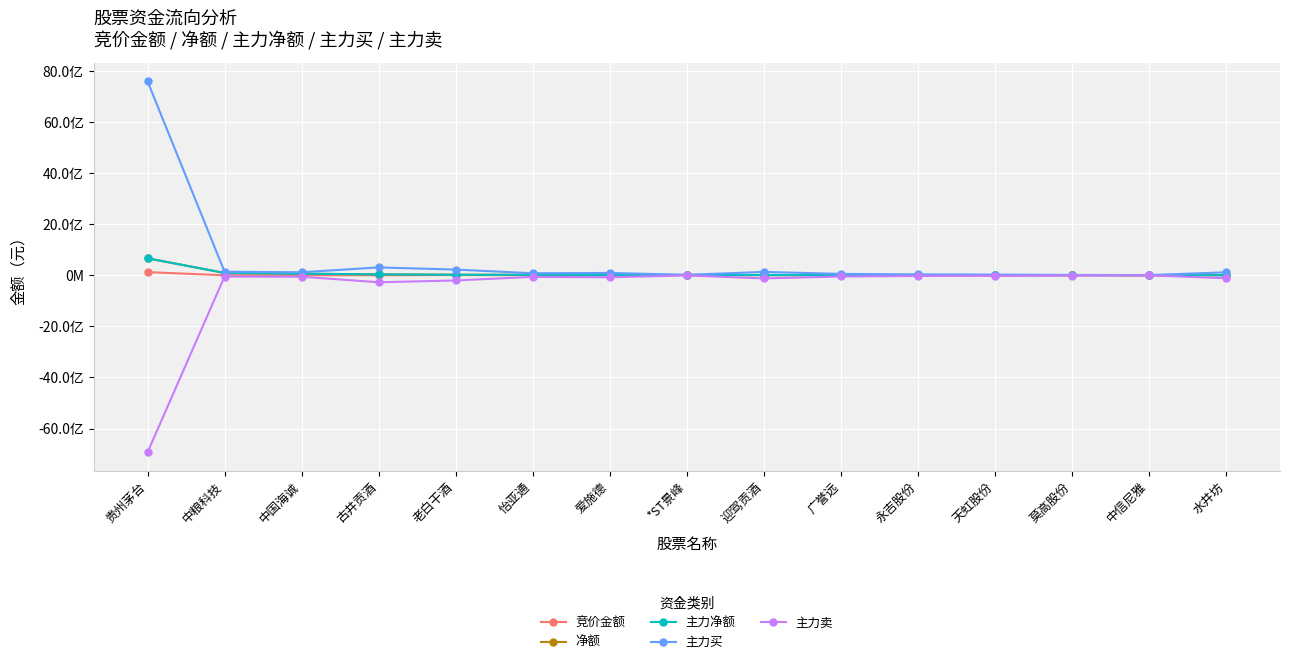

Is this an area chart (filled region under the line)?

No